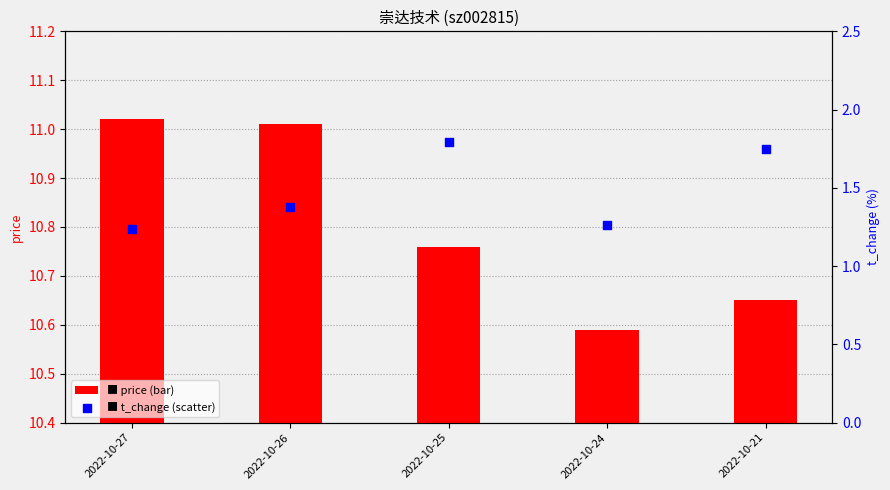

Which series reaches the minimum Y coordinate?

price